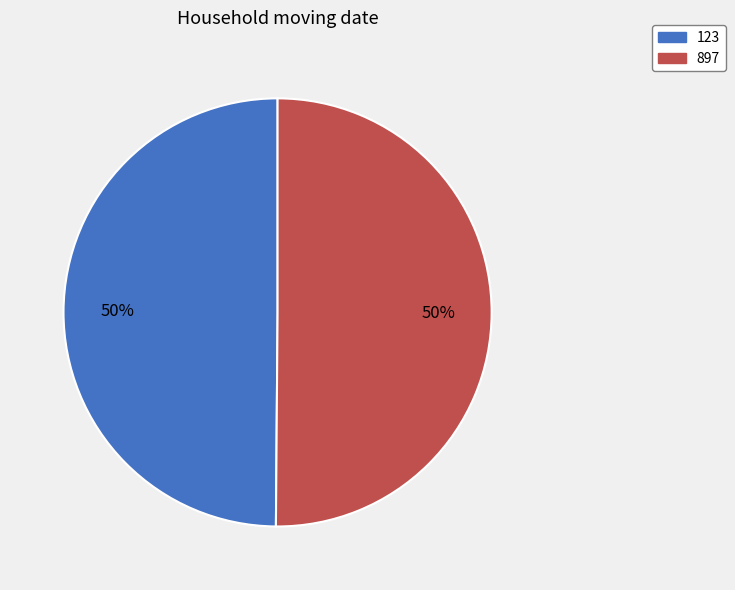

Do 897 and 123 together represent more than half of the pie?

Yes